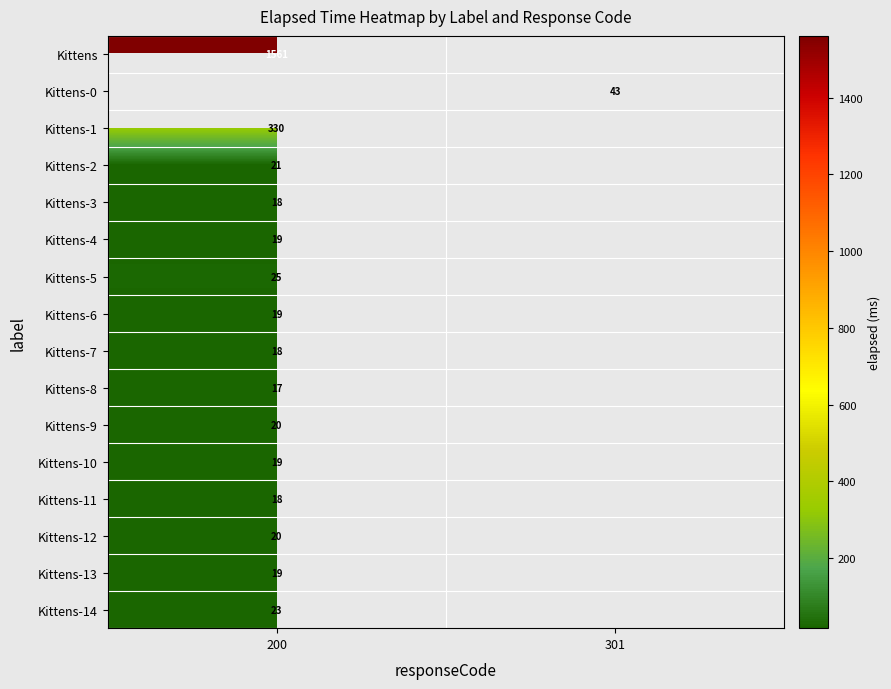

Is it true that Kittens-4 equals 19 at 200?

True